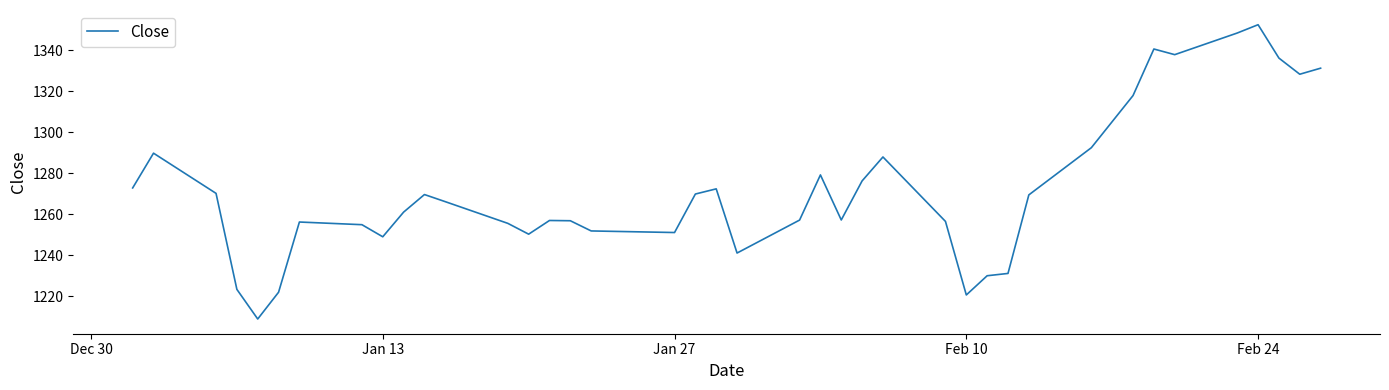

Does the chart have visible grid lines?

No